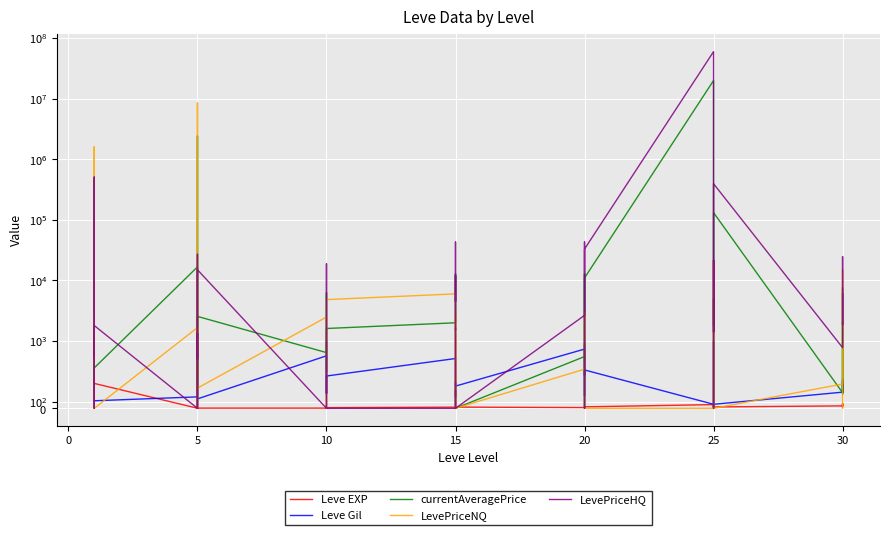

Is the value of LevePriceHQ at 20 greater than the value of Leve EXP at 30?

Yes